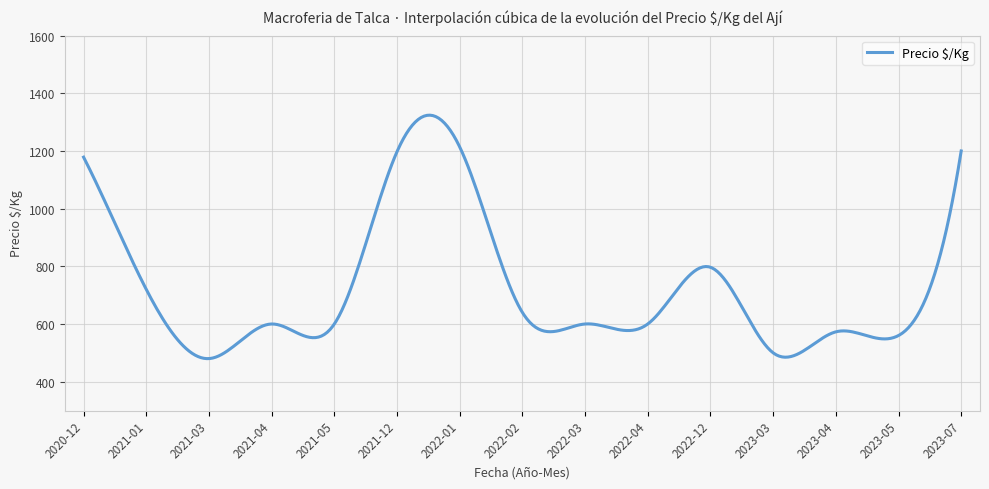

How many lines are shown in the chart?

1